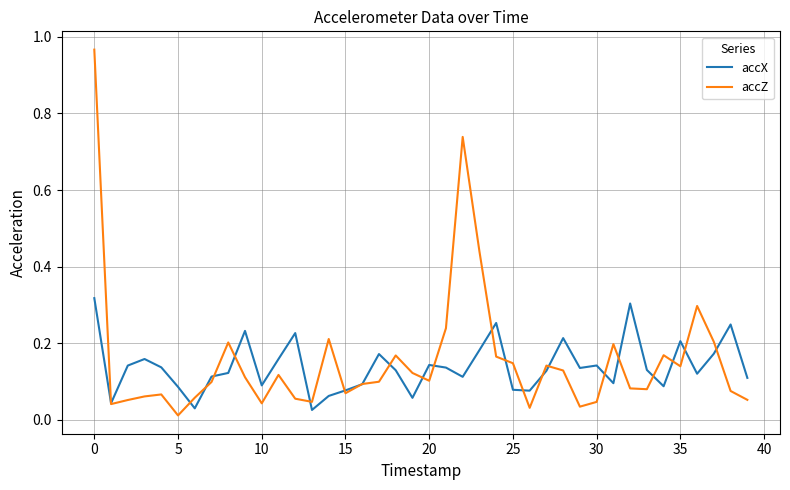

True or false: accX and accZ cross at least once.

True